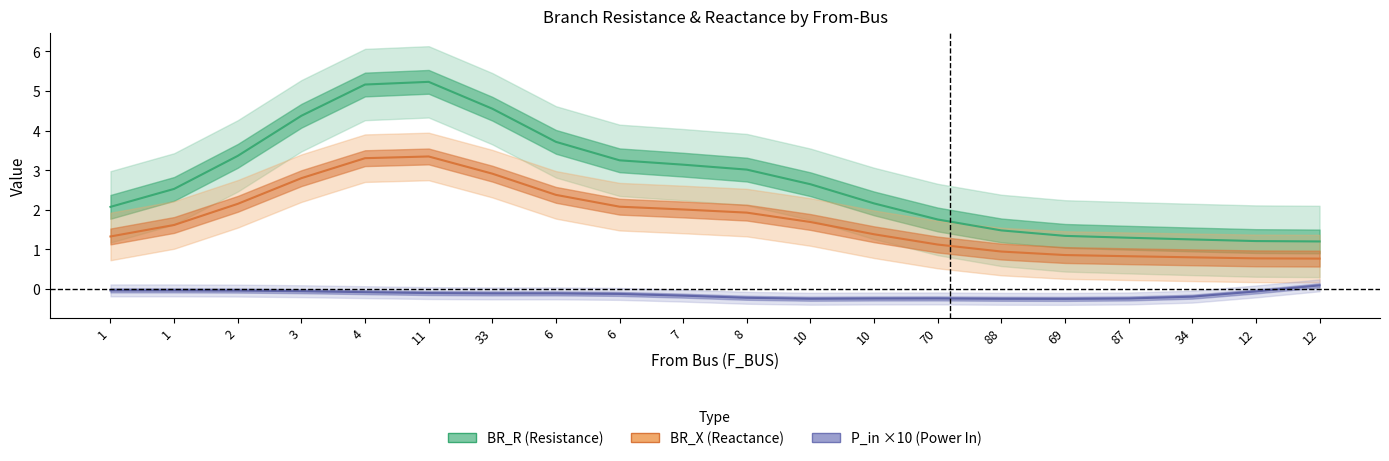

True or false: P_in has more than 1 points higher than both neighbors.

True